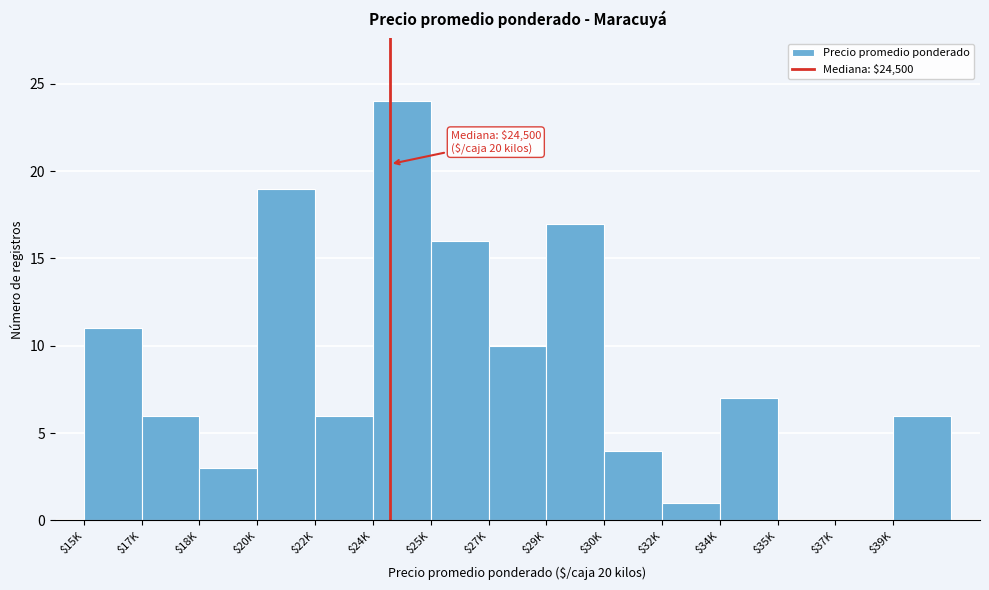

What is the sum of all values?

130